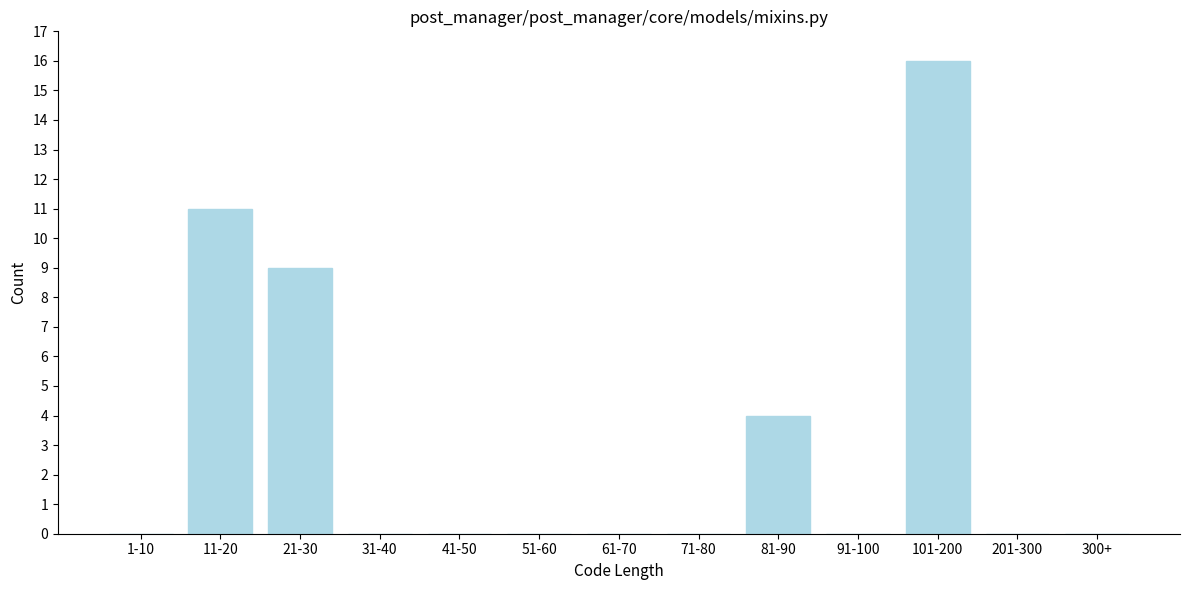

Reading left to right, extract all data points from this chart.

1-10=0	11-20=11	21-30=9	31-40=0	41-50=0	51-60=0	61-70=0	71-80=0	81-90=4	91-100=0	101-200=16	201-300=0	300+=0